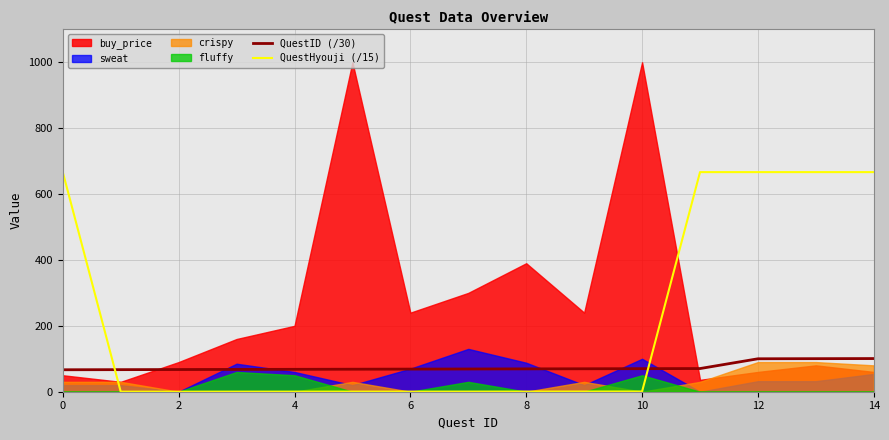

True or false: QuestHyouji (/15) has a value of 1.1 at 10.

False